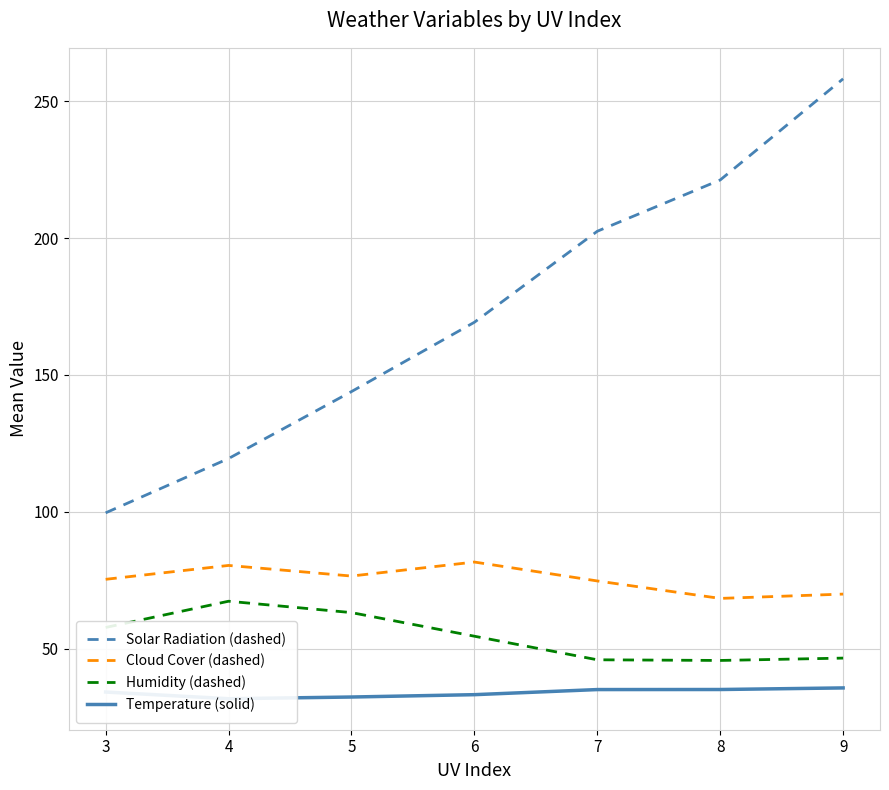

At how many categories does at least one series exceed 160?

4